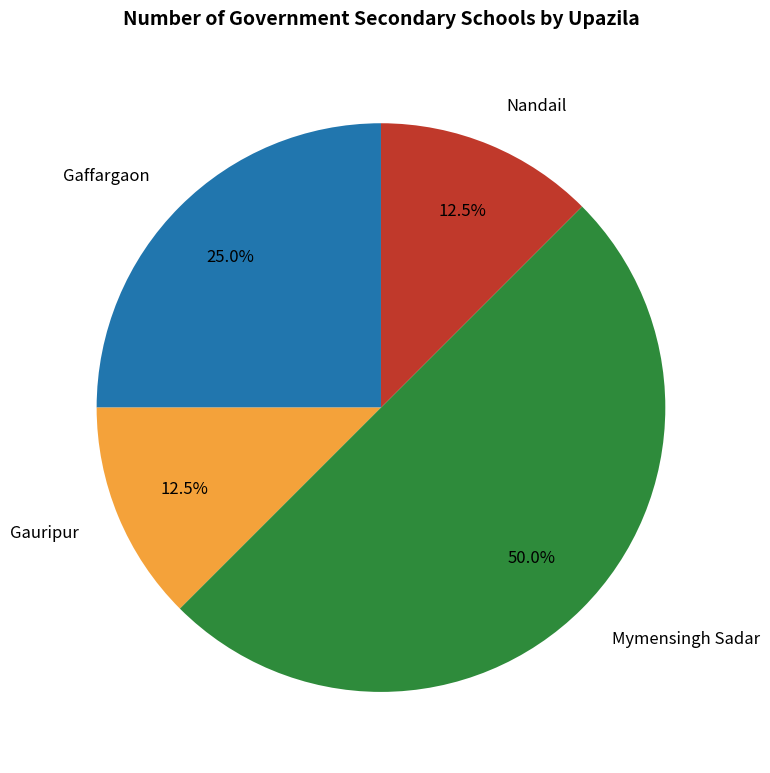

How much of the chart is everything except Nandail?

87.5%